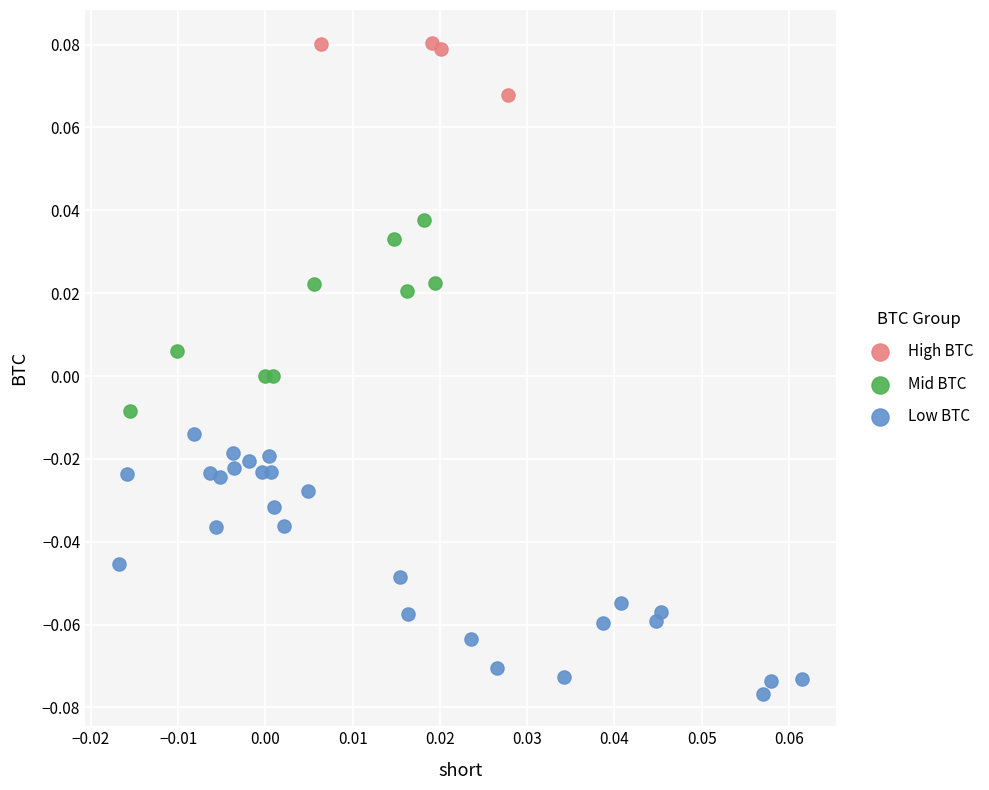

Which series reaches the maximum Y coordinate?

High BTC